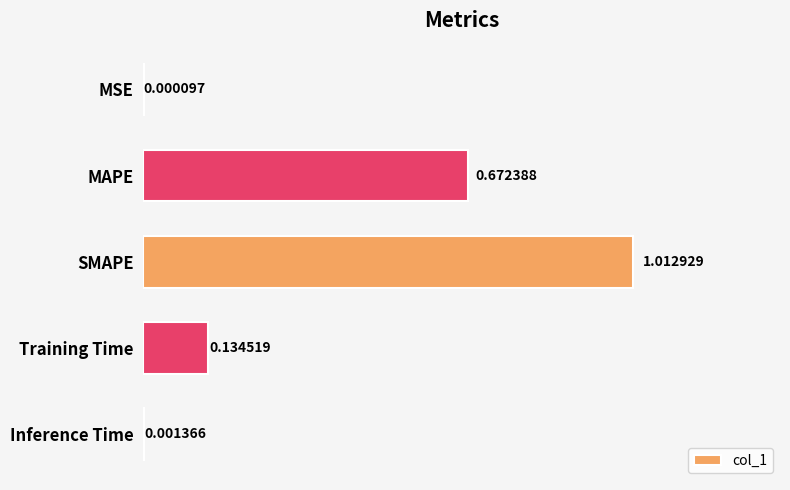

What is the change in value from SMAPE to Training Time?

-0.9